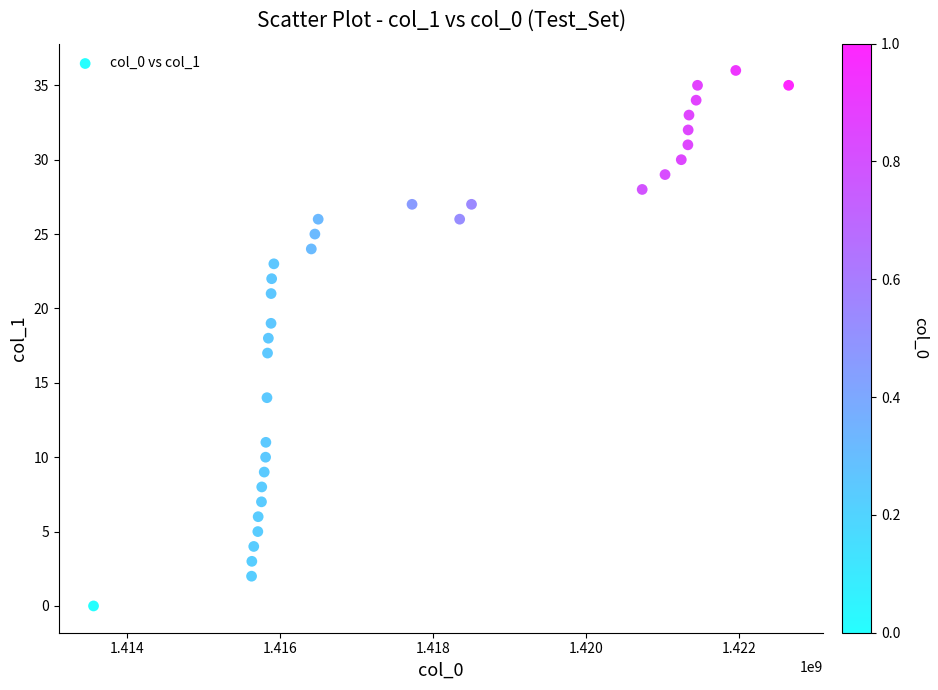

What is the range of X values (max minus min)?

9090184